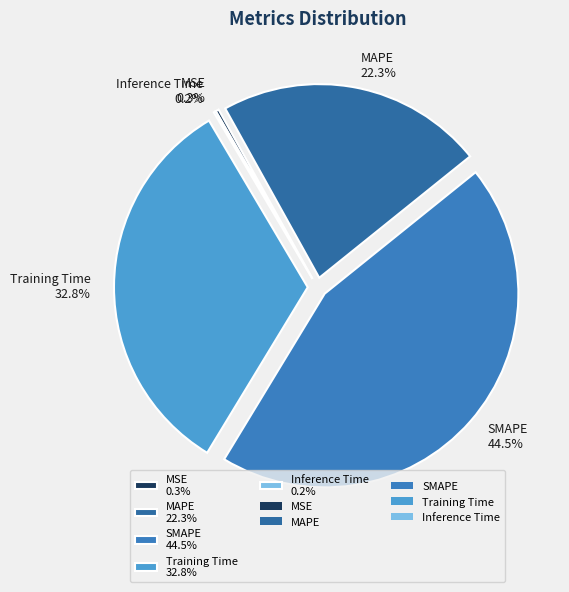

To the nearest percent, what is the average slice percentage?

20%